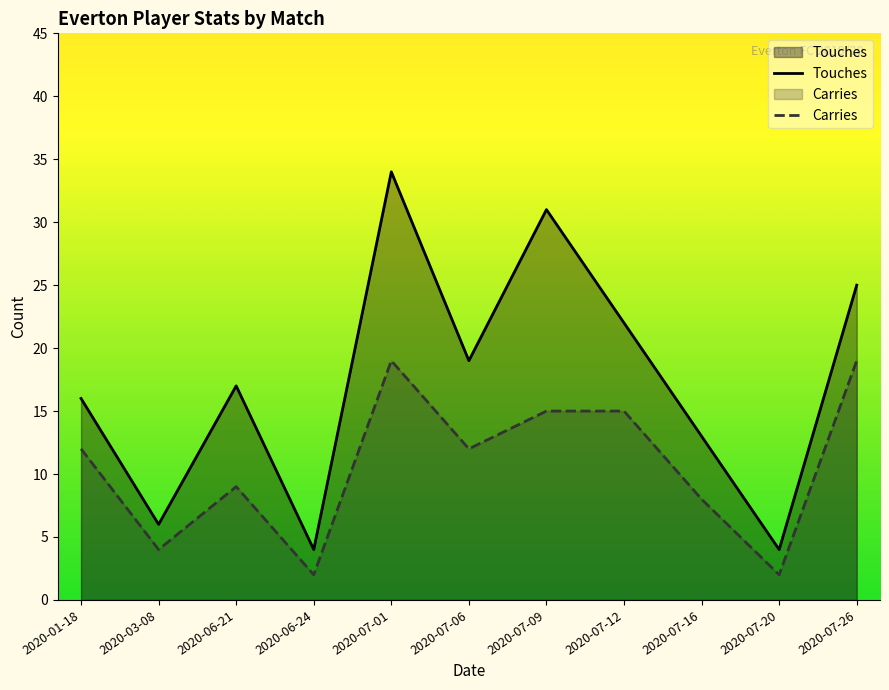

At how many categories does at least one series exceed 16?

6